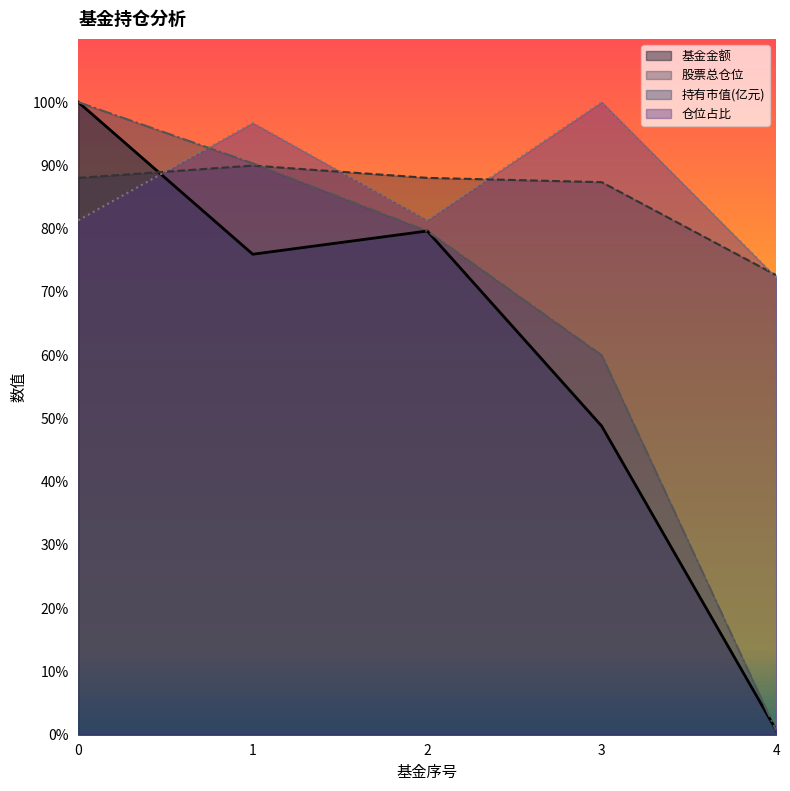

Count the number of categories in the chart.

5